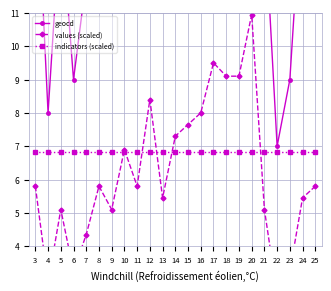

How many lines are shown in the chart?

3